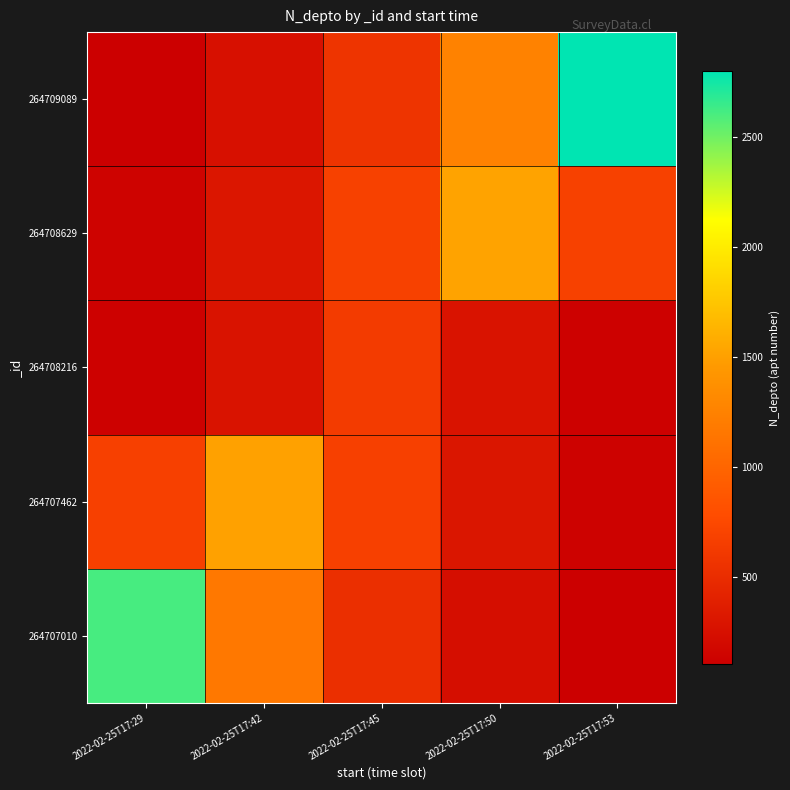

Reading left to right, extract all data points from this chart.

264707010: 2022-02-25T17:29=2608.0	2022-02-25T17:42=1171.8	2022-02-25T17:45=526.5	2022-02-25T17:50=236.6	2022-02-25T17:53=106.3
264707462: 2022-02-25T17:29=677.6	2022-02-25T17:42=1508.0	2022-02-25T17:45=677.6	2022-02-25T17:50=304.5	2022-02-25T17:53=136.8
264708216: 2022-02-25T17:29=127.2	2022-02-25T17:42=283.1	2022-02-25T17:45=630.0	2022-02-25T17:50=283.1	2022-02-25T17:53=127.2
264708629: 2022-02-25T17:29=138.2	2022-02-25T17:42=307.5	2022-02-25T17:45=684.3	2022-02-25T17:50=1523.0	2022-02-25T17:53=684.3
264709089: 2022-02-25T17:29=114.1	2022-02-25T17:42=254.0	2022-02-25T17:45=565.3	2022-02-25T17:50=1258.1	2022-02-25T17:53=2800.0